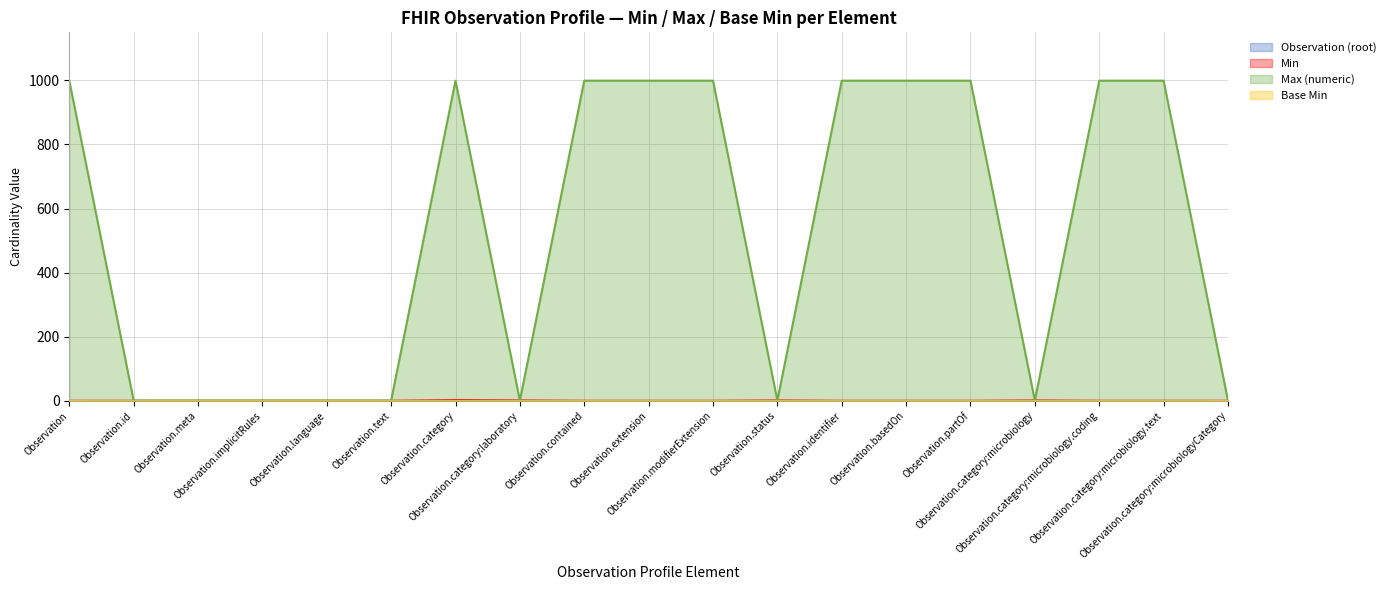

At which category does Max (numeric) reach its first local valley?

Observation.category:laboratory